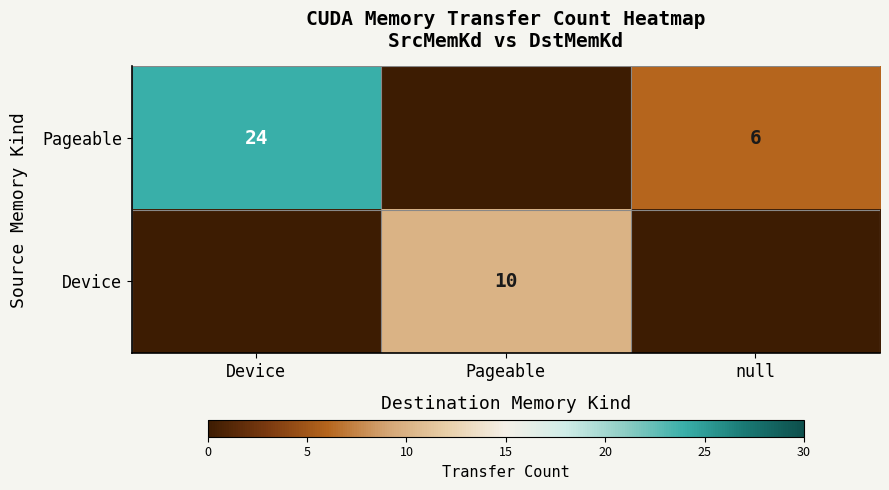

How many data points does each series have?

3